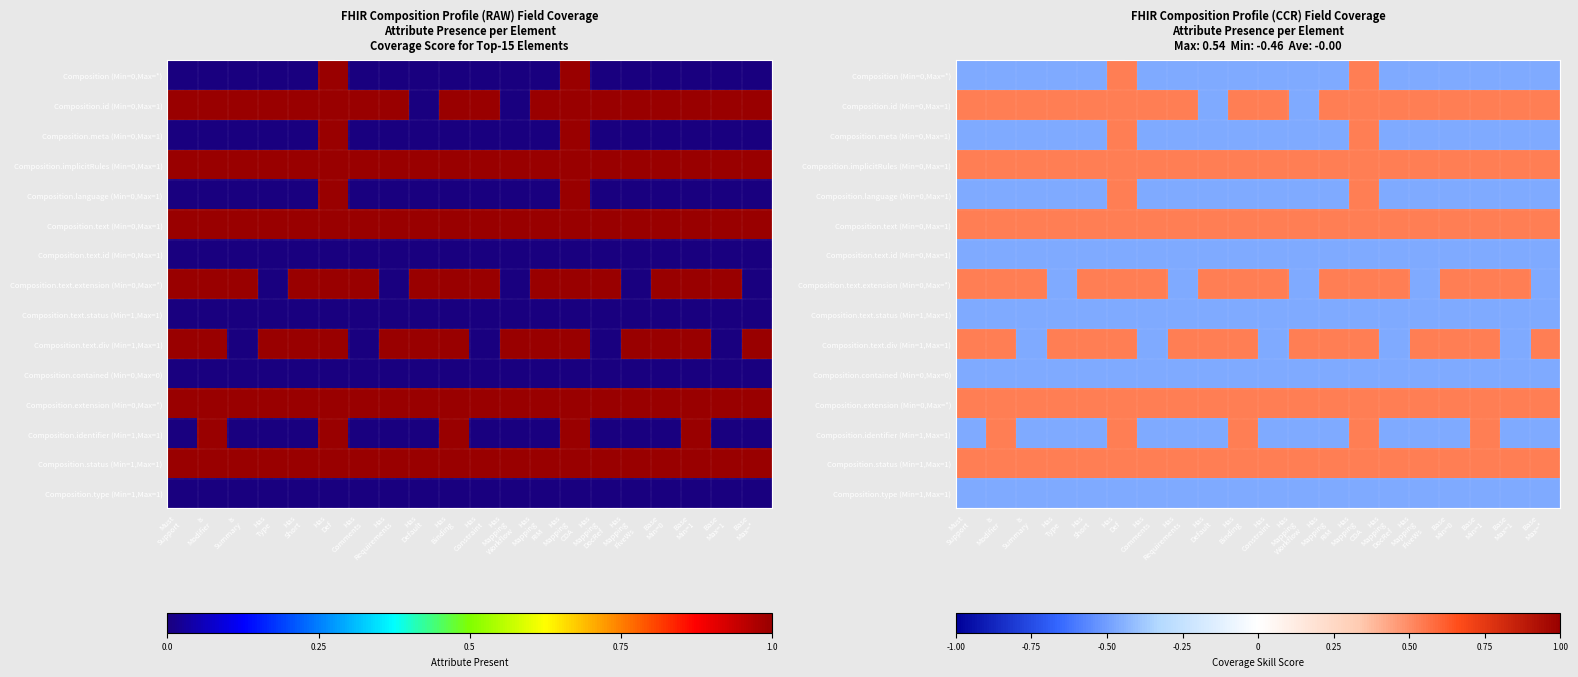

Where is Composition.text.id (Min=0,Max=1) nearest to the value 0?

Must Support